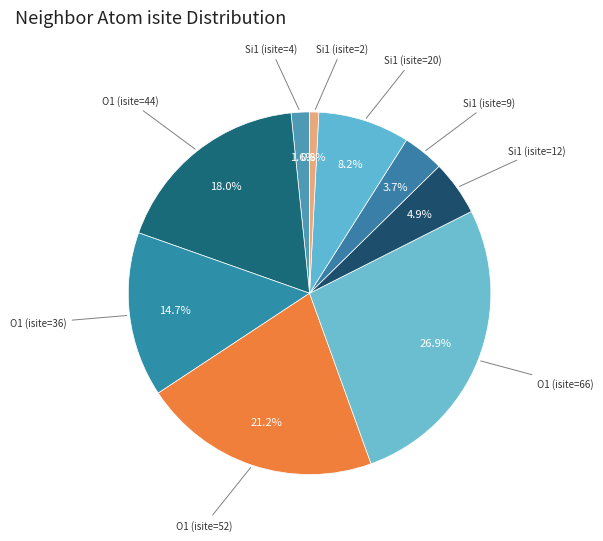

How many segments does this pie chart have?

9